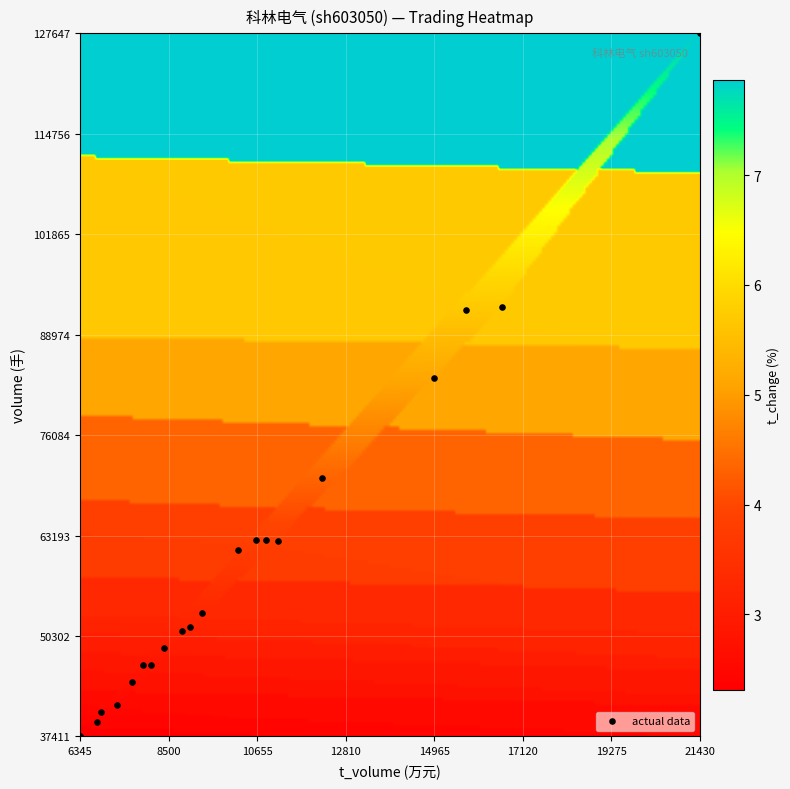

How many points are shown in the scatter plot?

20